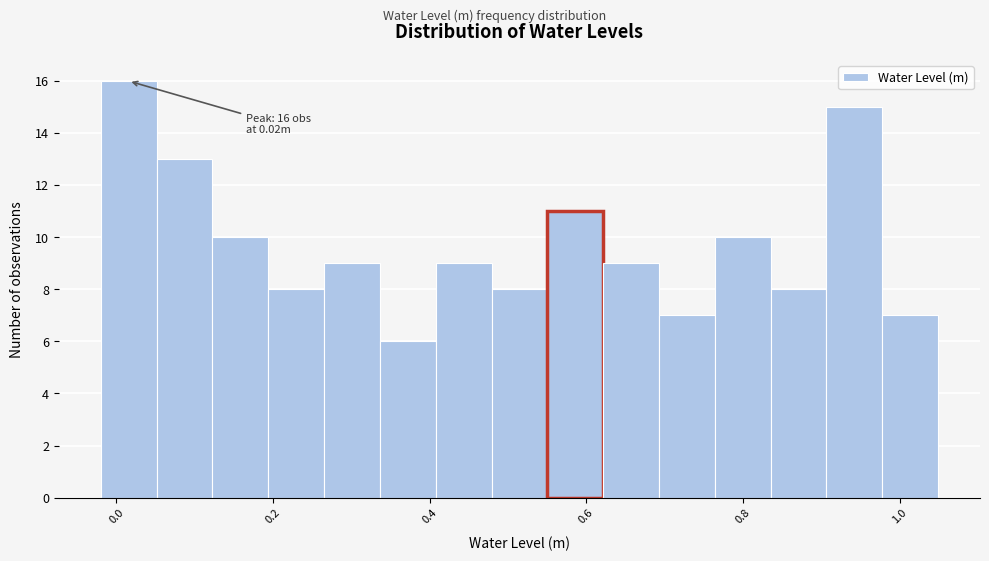

Read against the x-axis, roughly where is the centre of the tallest bar?

0.02